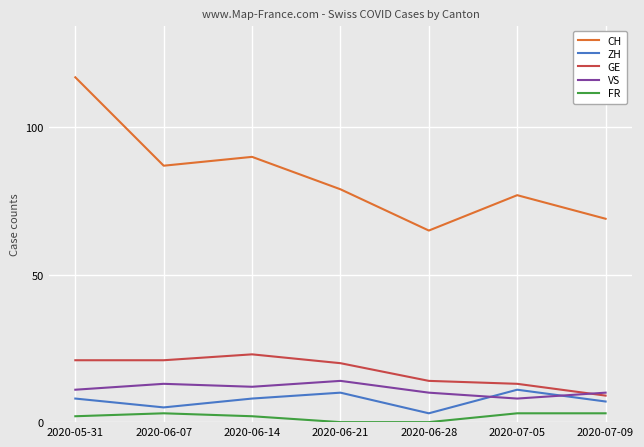

Which series has the widest spread of values?

CH